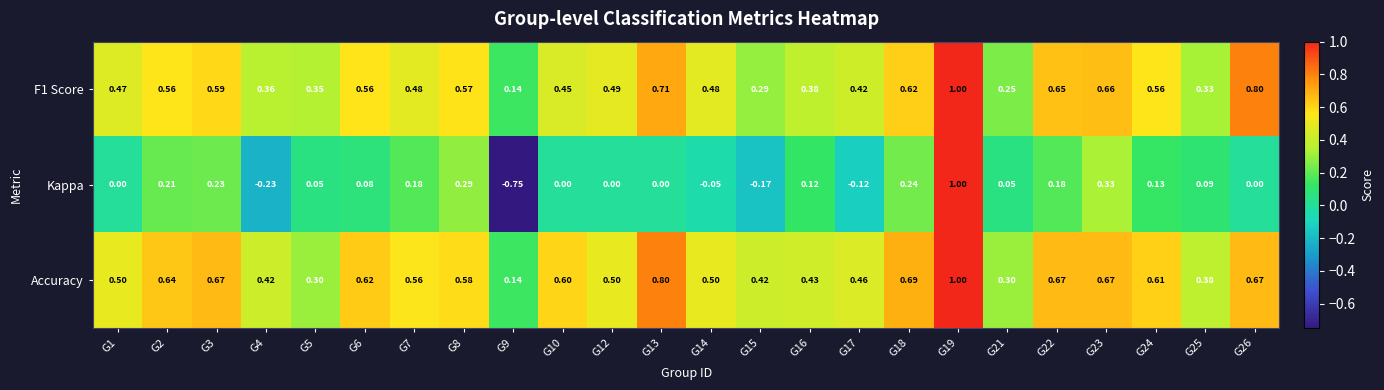

Between G5 and G12, which series saw the biggest shift?

Accuracy